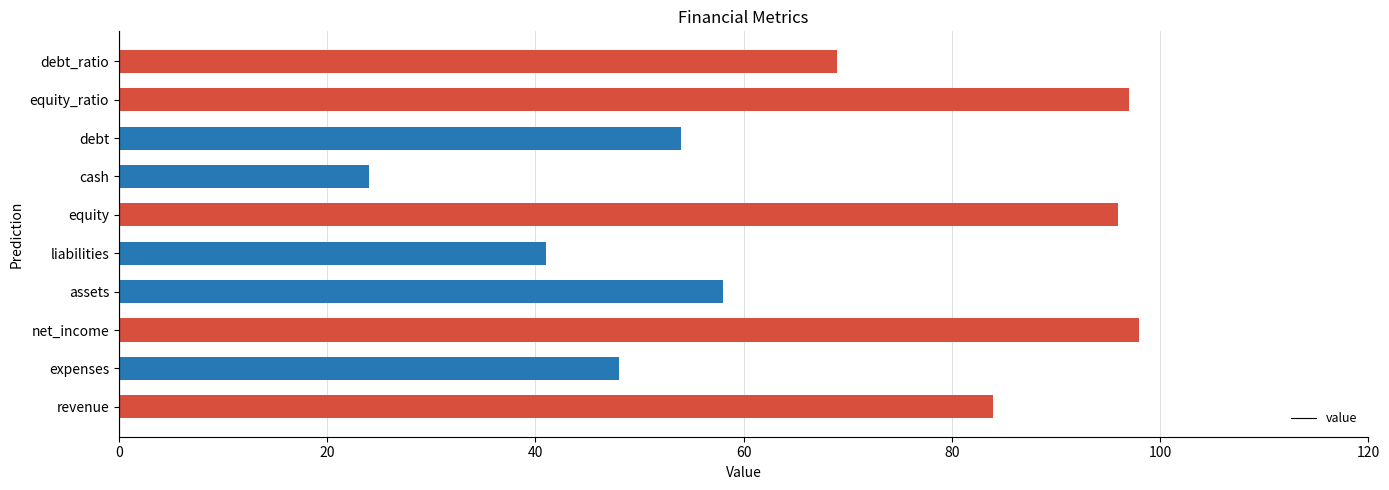

Reading bottom to top, extract all data points from this chart.

revenue=84	expenses=48	net_income=98	assets=58	liabilities=41	equity=96	cash=24	debt=54	equity_ratio=97	debt_ratio=69